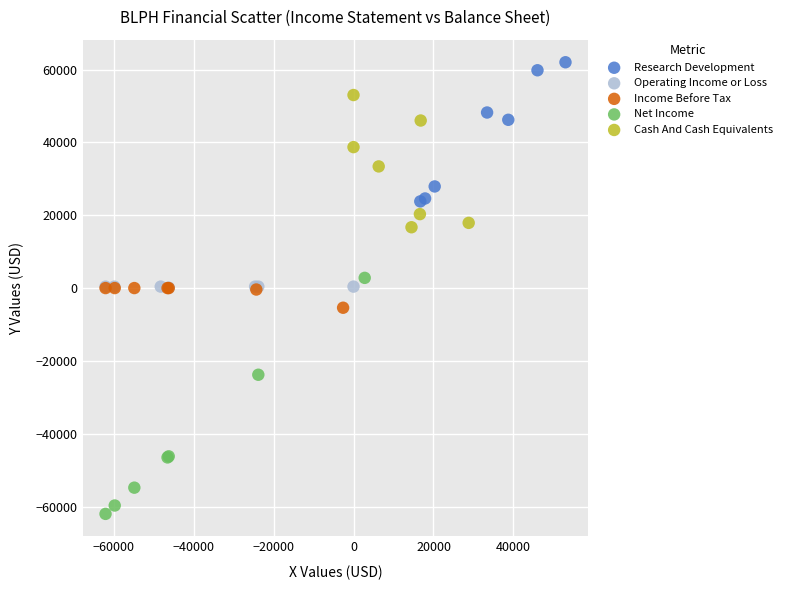

What are all the series names shown in the legend?

Research Development, Operating Income or Loss, Income Before Tax, Net Income, Cash And Cash Equivalents